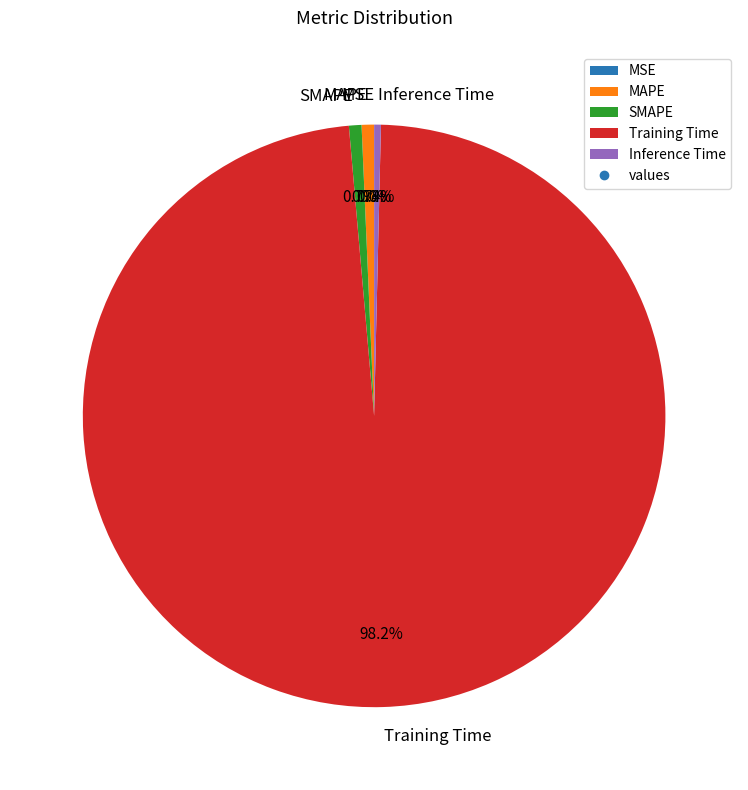

Is MAPE the majority of the pie?

No